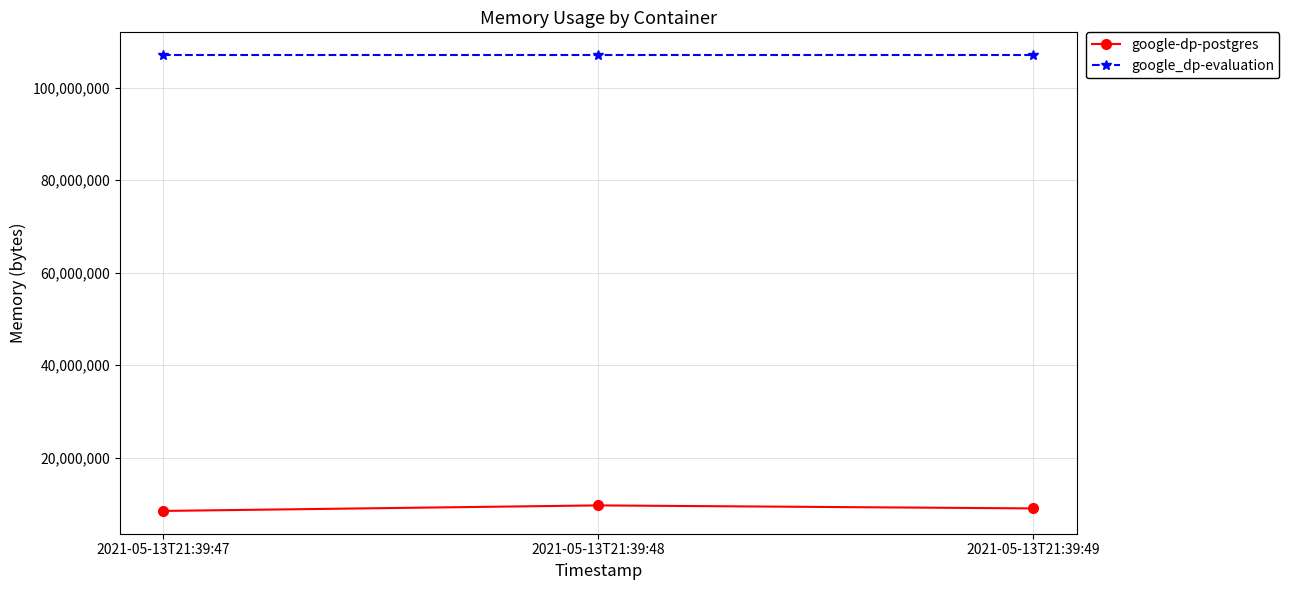

What value does the google-dp-postgres series have at 2021-05-13T21:39:48, to the nearest 50?

9654250